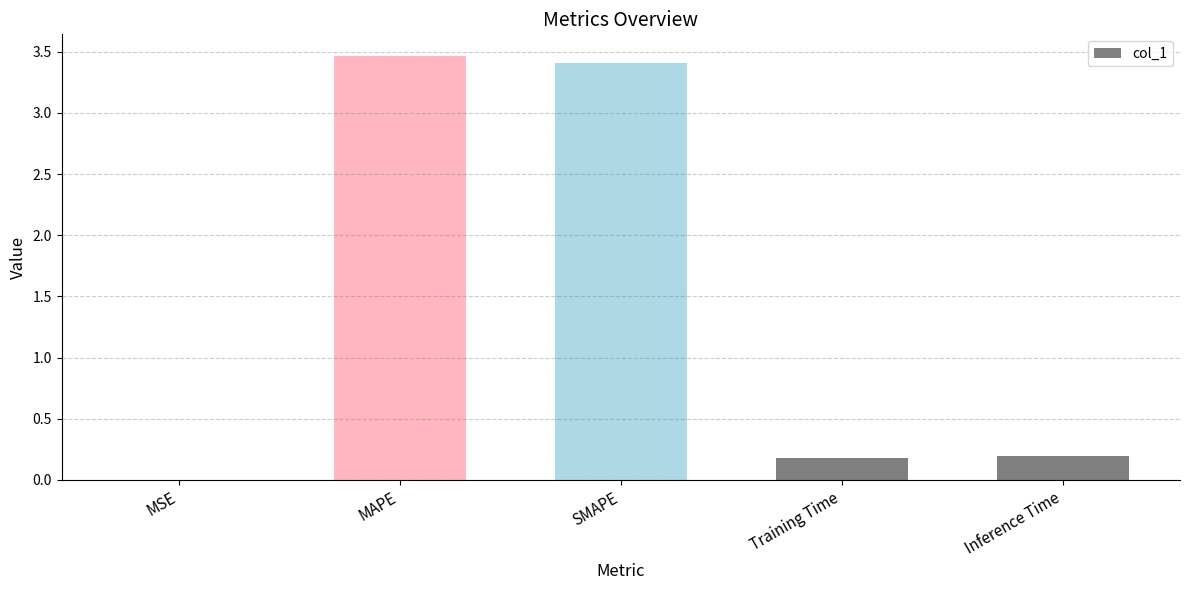

Which has a higher value, MSE or MAPE?

MAPE